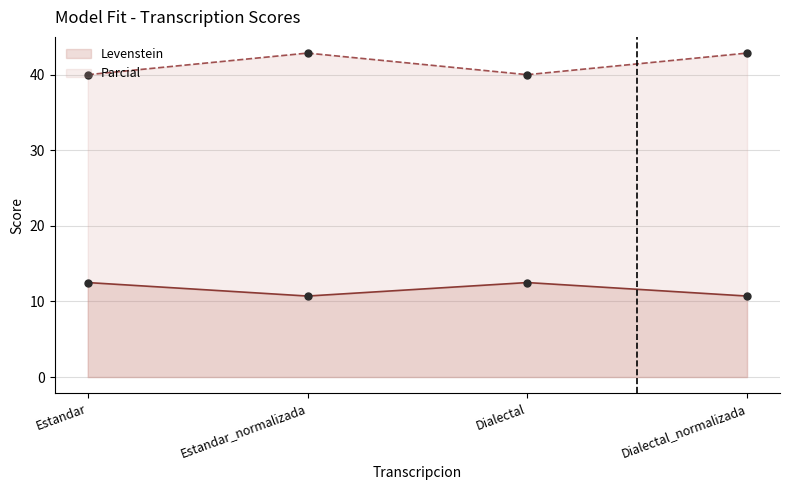

What are all the series names shown in the legend?

Levenstein, Parcial